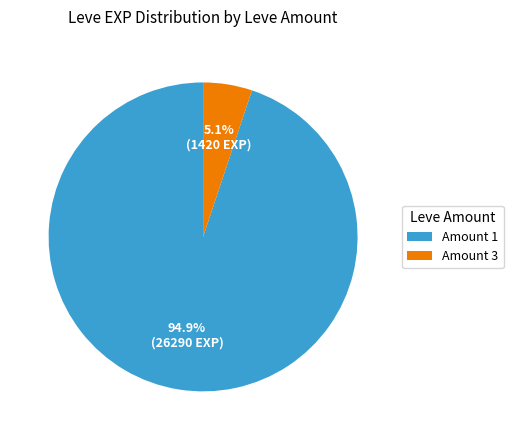

Which has a higher value, Amount 1 or Amount 3?

Amount 1